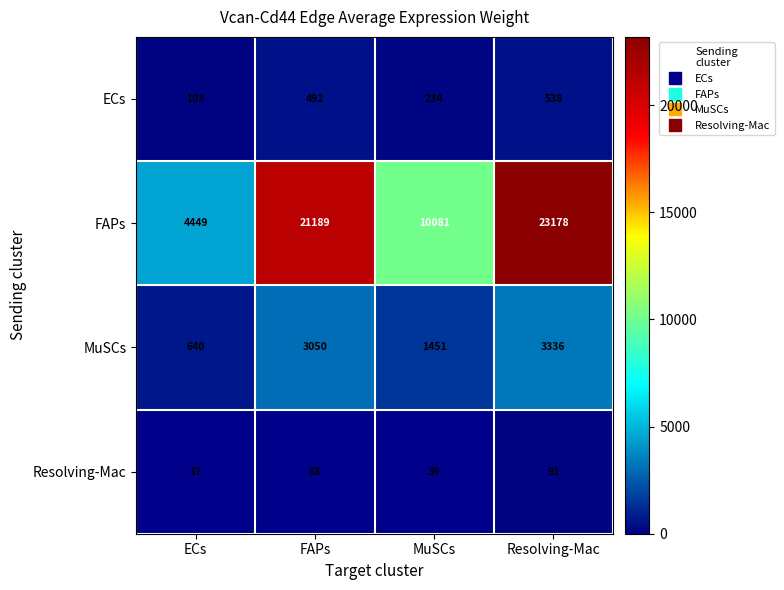

Which series has the largest total across all categories?

FAPs